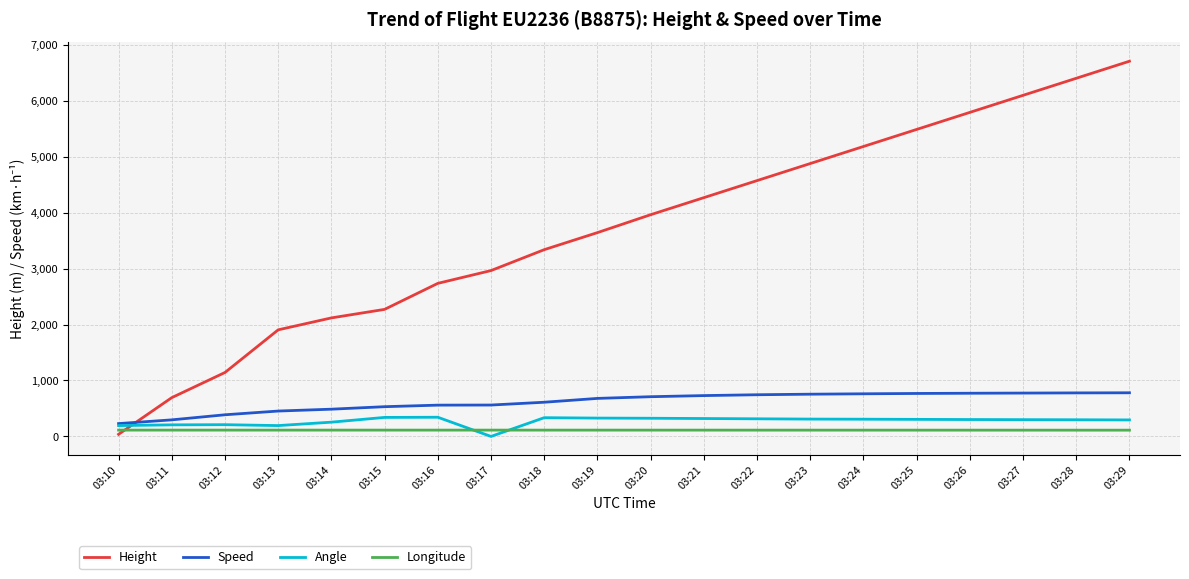

After their last crossing, which series has the higher values: Longitude or Angle?

Angle